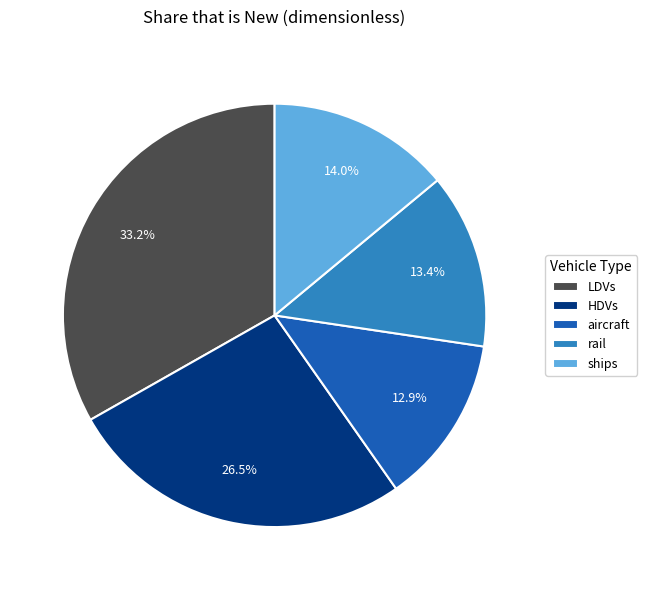

How many segments does this pie chart have?

5